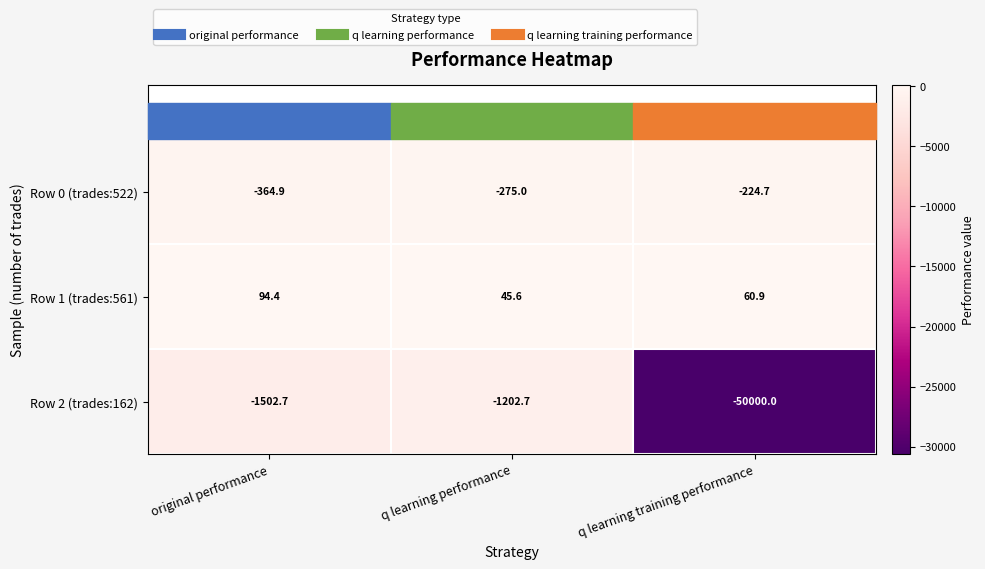

What is the smallest value displayed?

-50000.0